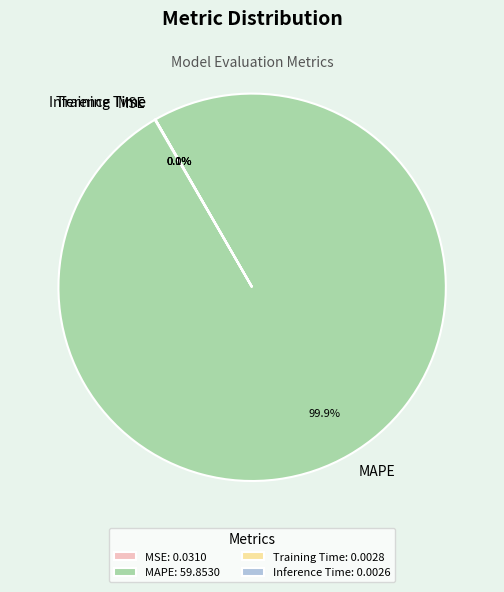

Does MAPE account for over 50% of the chart?

Yes